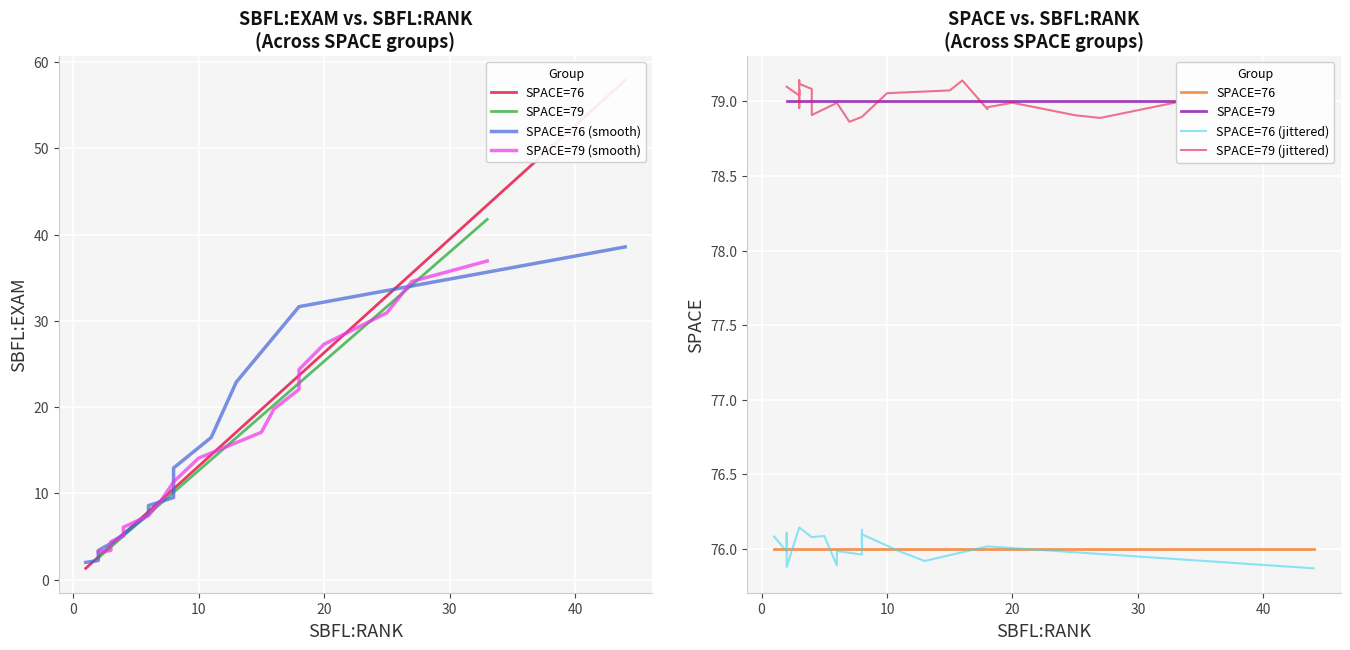

What is the value of the SBFL:EXAM point at the 21st from the left?

31.6